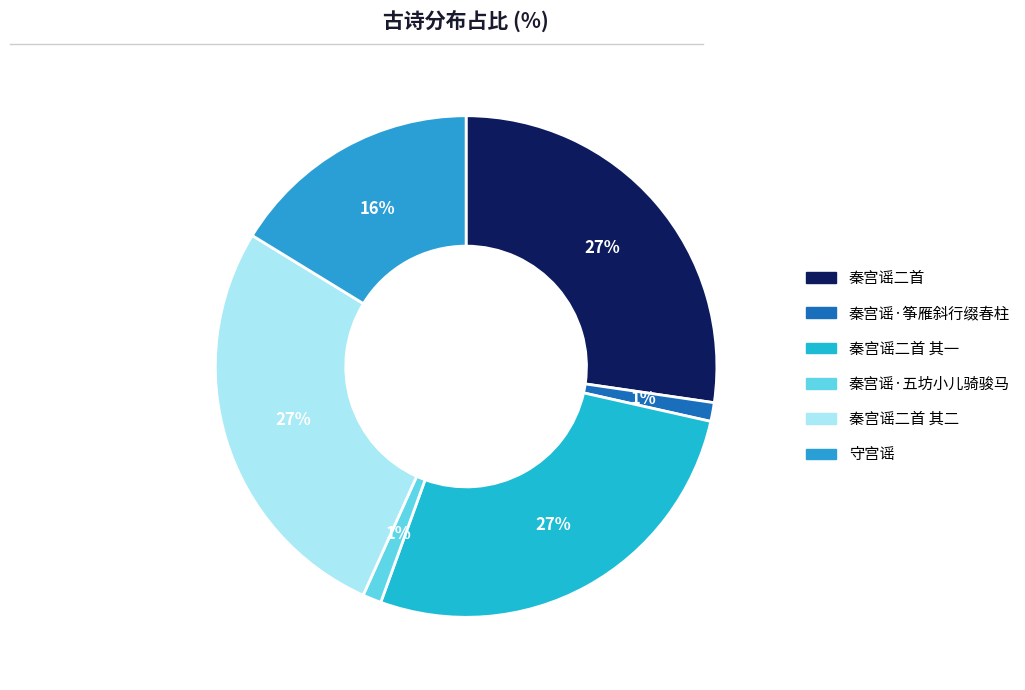

How many slices are in this pie chart?

6